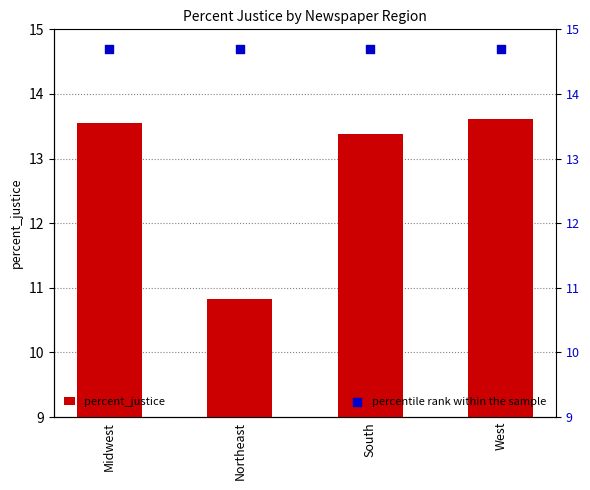

At how many categories does at least one series exceed 12?

4